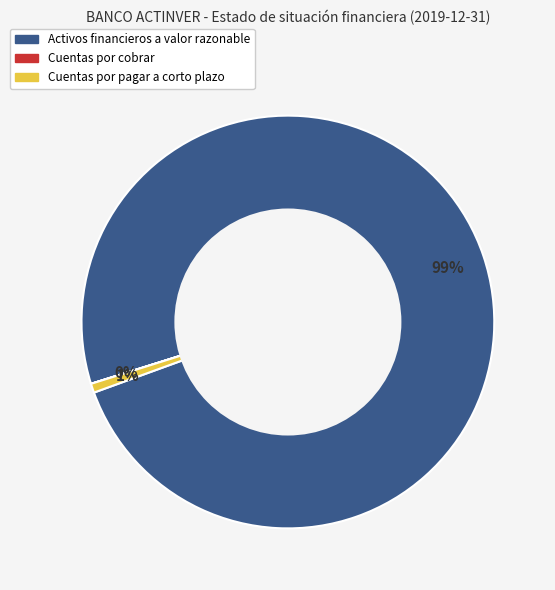

Do Activos financieros a valor razonable and Cuentas por pagar a corto plazo together represent more than half of the pie?

Yes